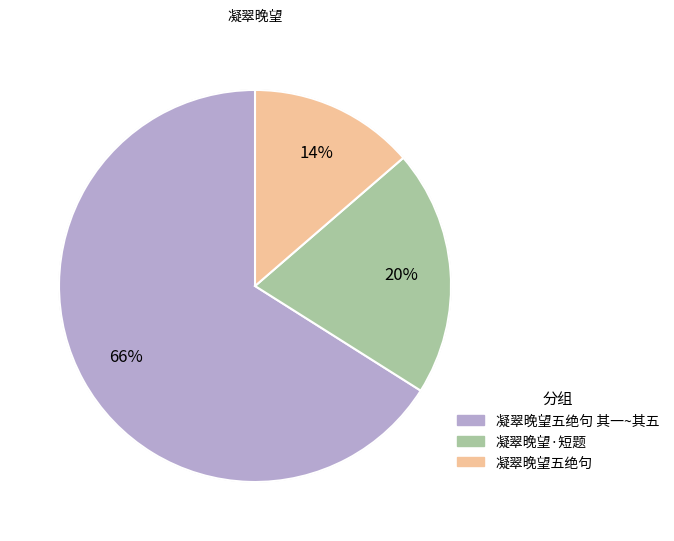

What is the largest slice in the pie chart?

凝翠晚望五绝句 其一~其五